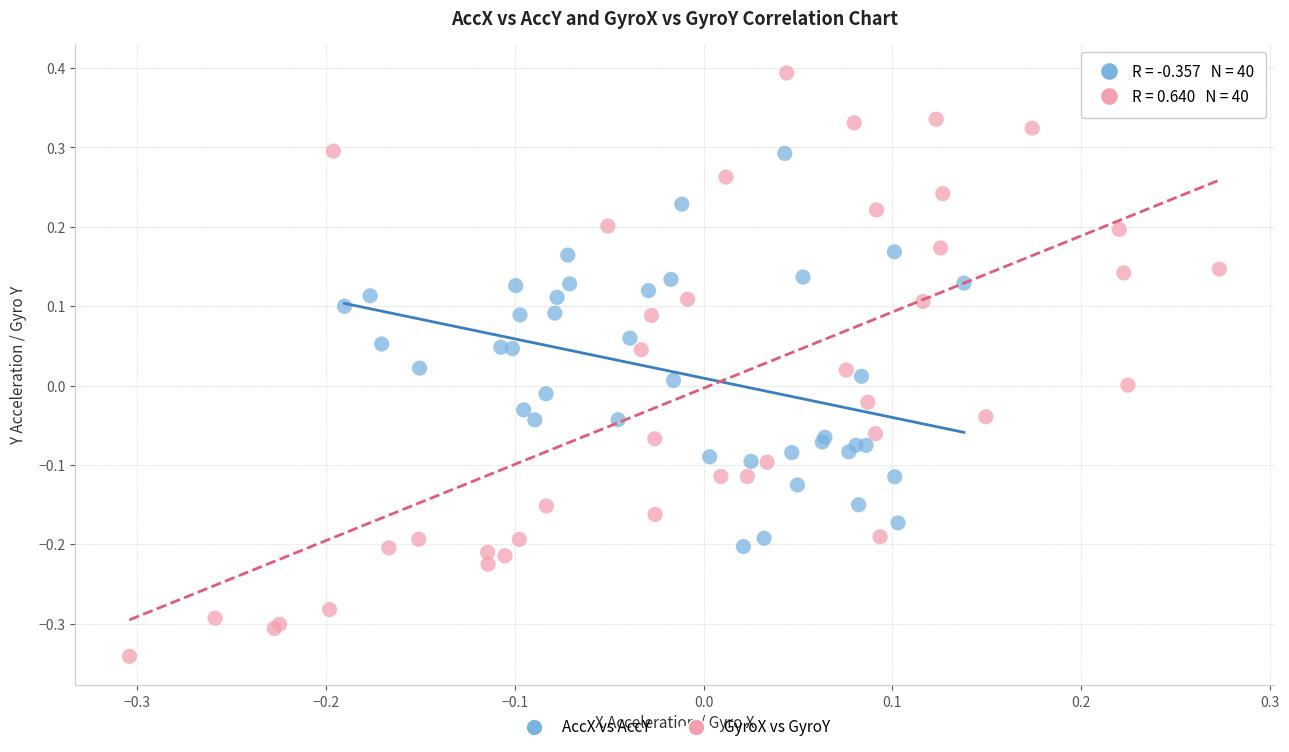

Which series has the largest Y range (max minus min)?

GyroX vs GyroY